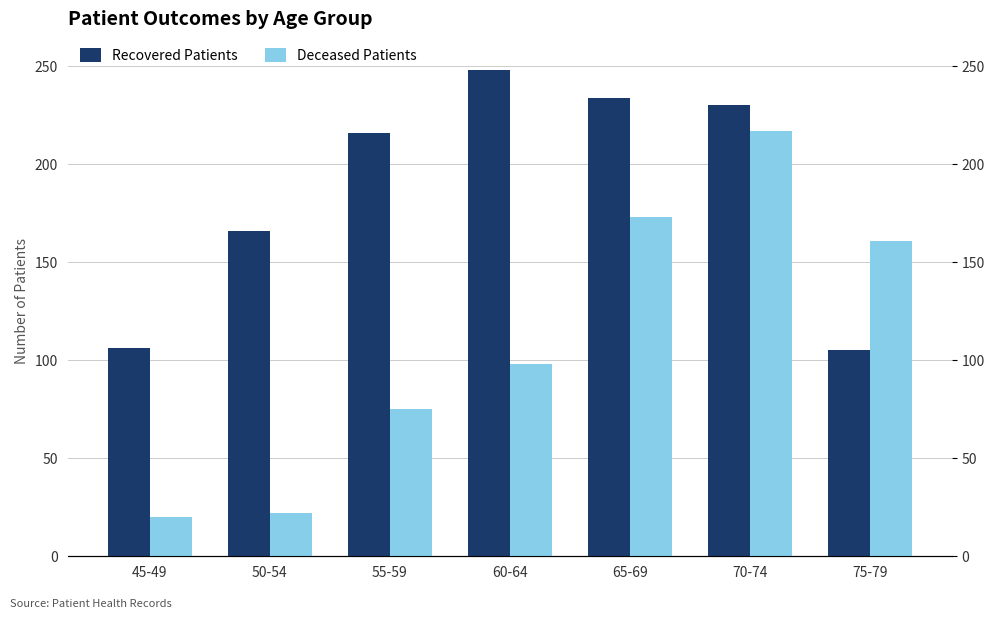

Is it true that Recovered Patients equals 248 at 60-64?

True